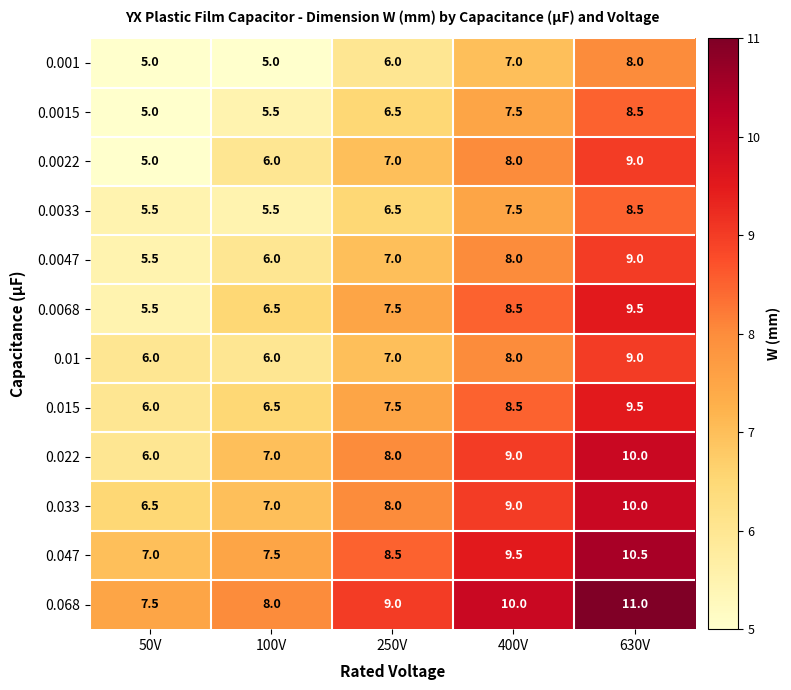

The value of 0.0047 at 250V is 11.7. True or false?

False